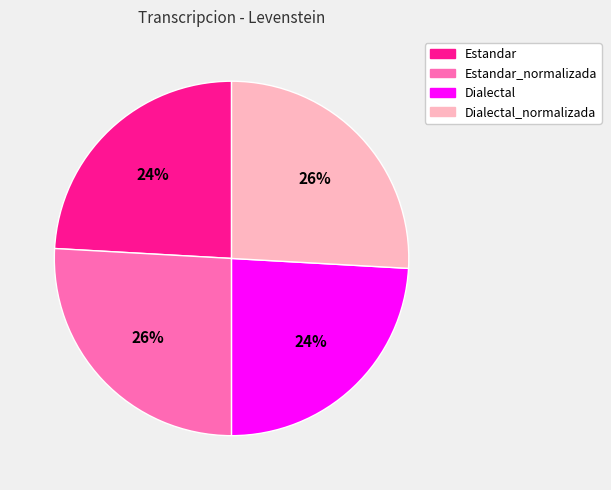

Combined, do Estandar and Dialectal account for over 50%?

No